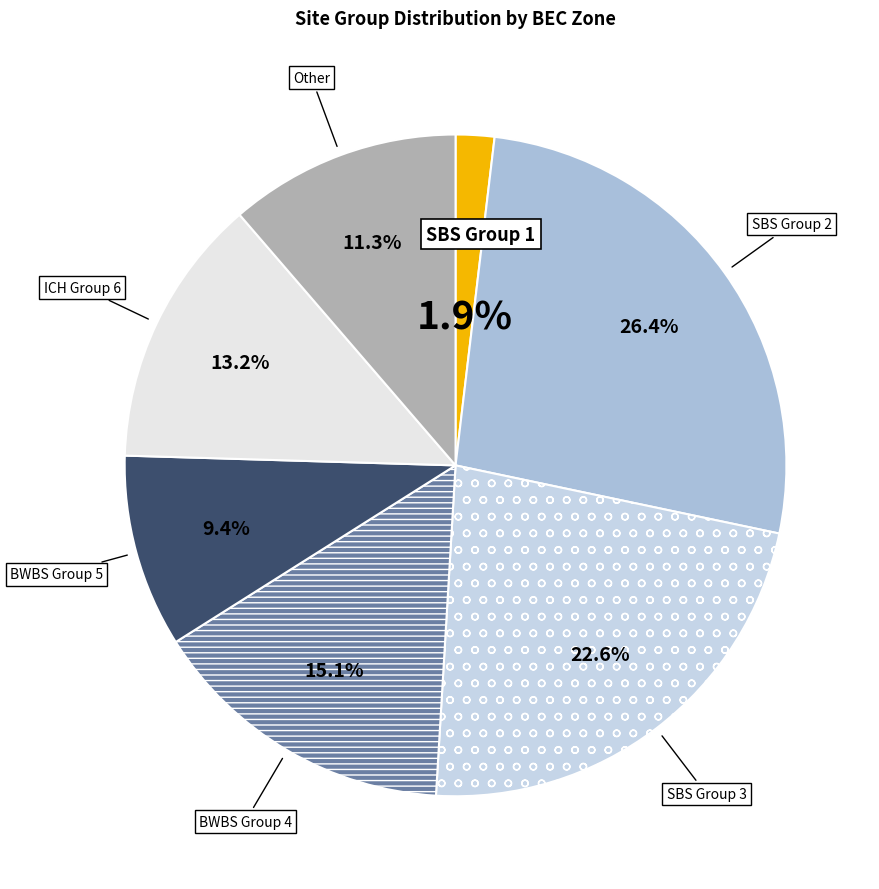

Rank the categories by value from lowest to highest.

SBS Group 1, BWBS Group 5, Other, ICH Group 6, BWBS Group 4, SBS Group 3, SBS Group 2